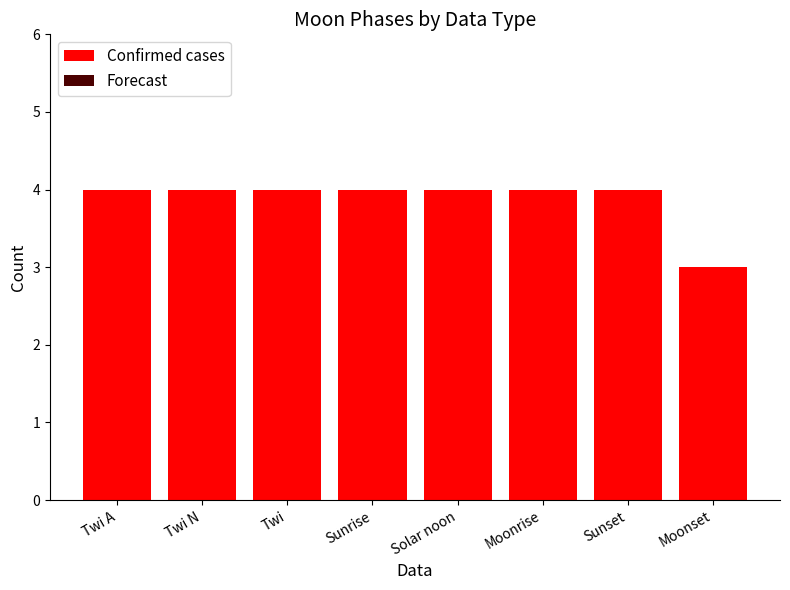

How many bars are there in total?

8